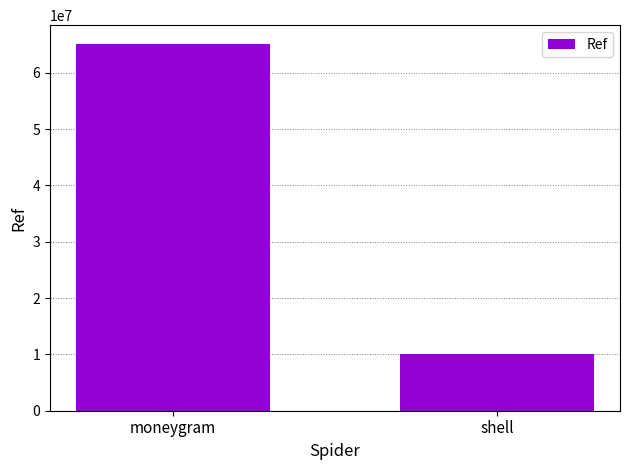

Is it true that the value at moneygram is 65205659?

True